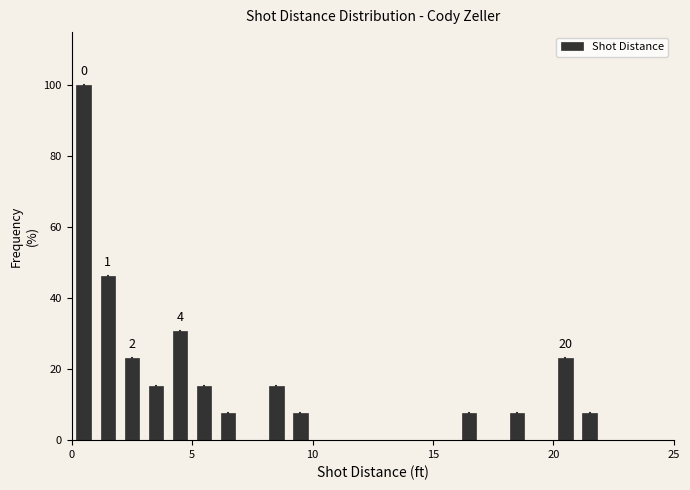

Around what value on the x-axis is the tallest bar? Give the approximate position of its centre, as read against the axis.

0.5